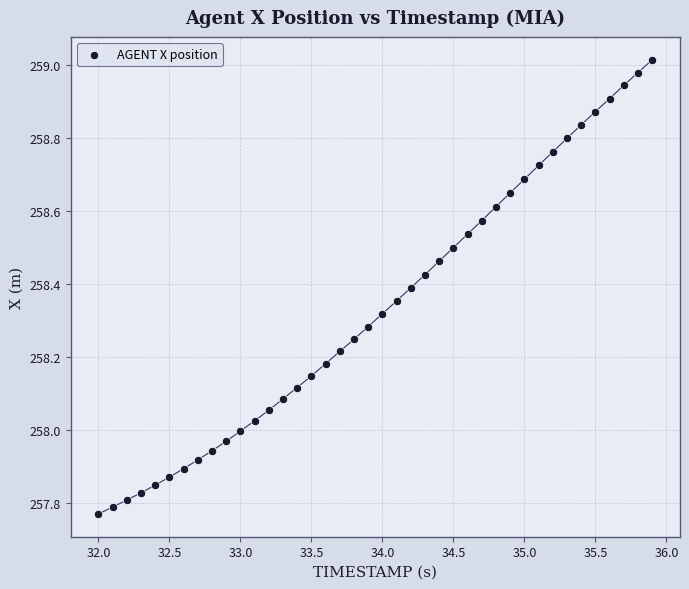

What is the range of X values (max minus min)?

3.9